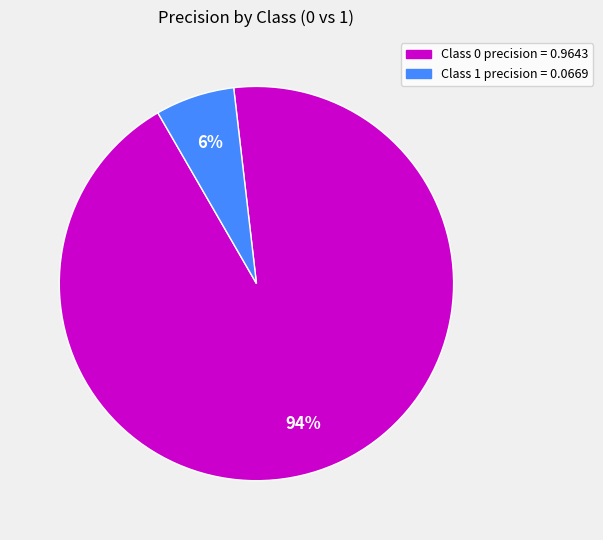

To the nearest percent, what is the average slice percentage?

50%